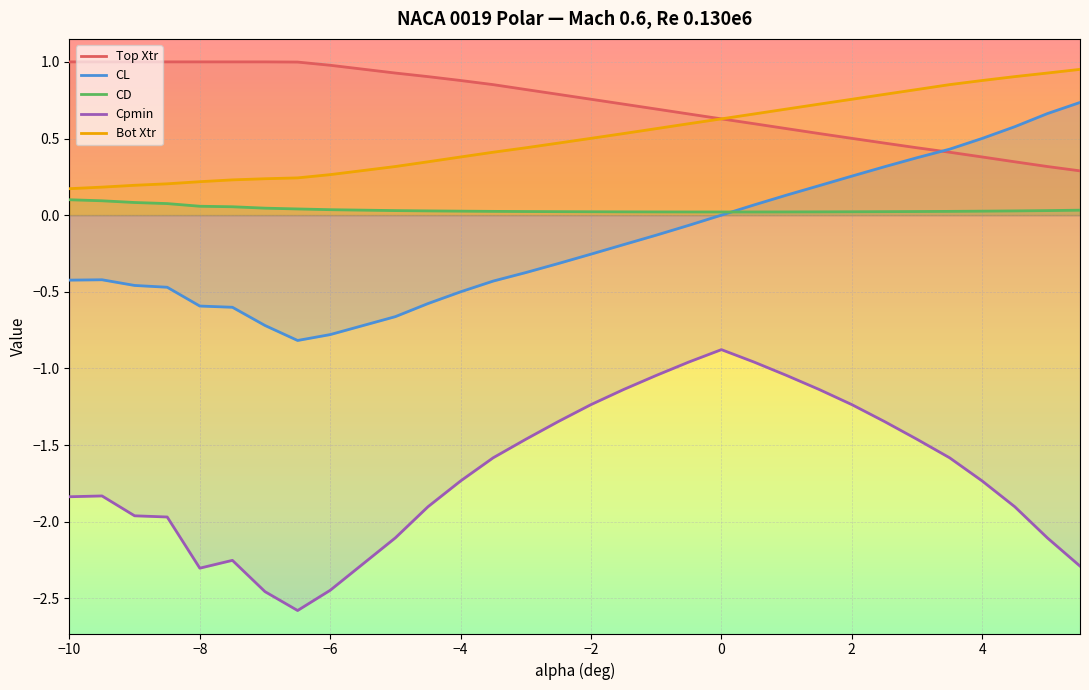

True or false: CL and Bot Xtr intersect in this chart.

False